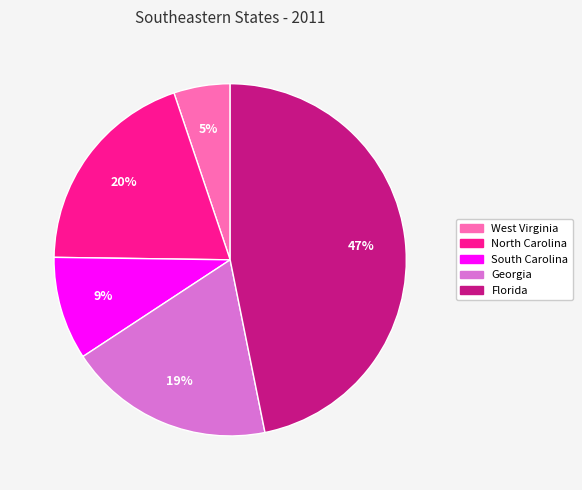

To the nearest percent, what is the average slice percentage?

20%